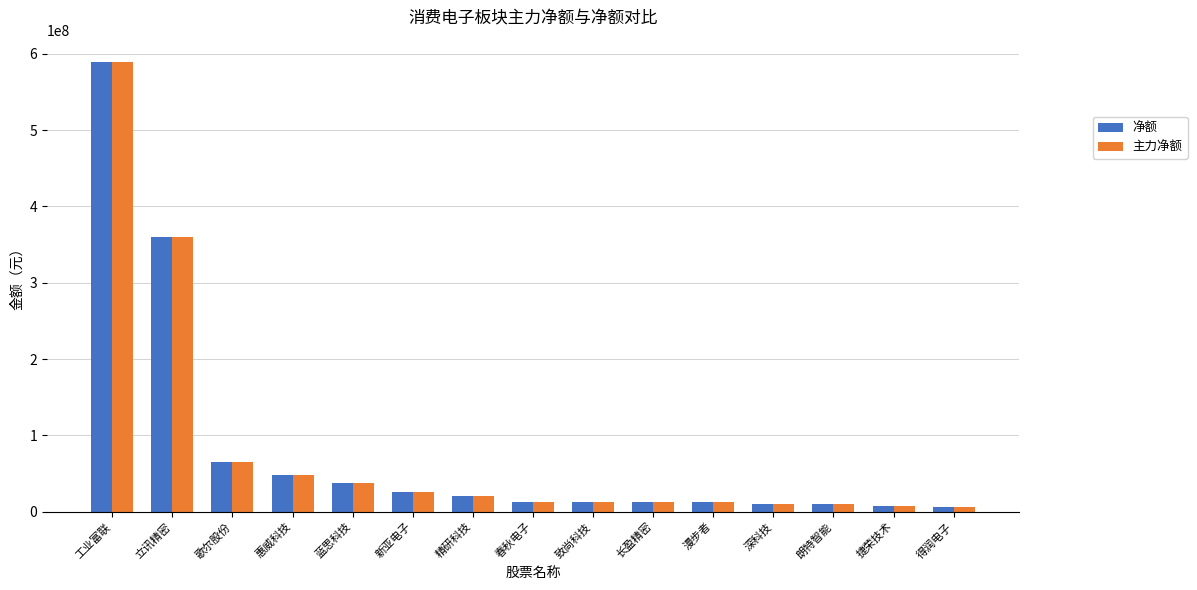

How many bars are there in total?

30